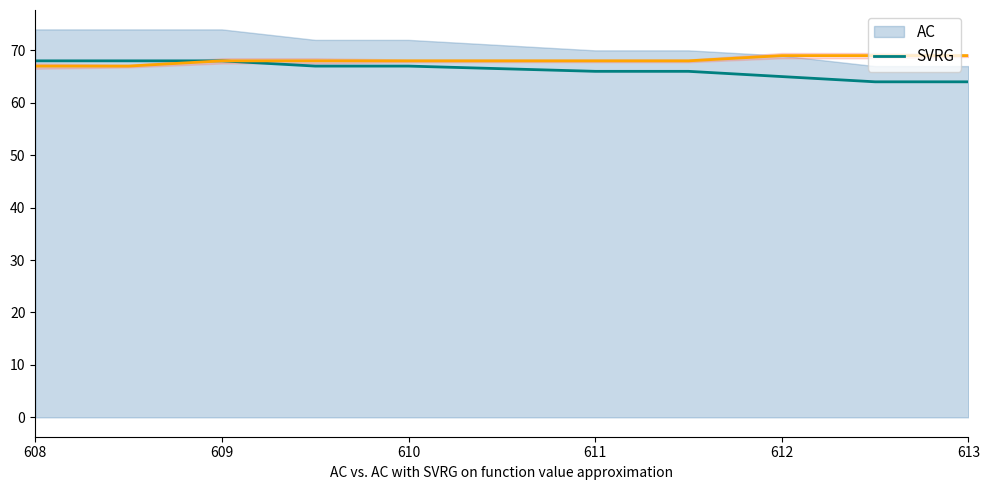

List the series in order of their overall mean, highest first.

col_3, col_2